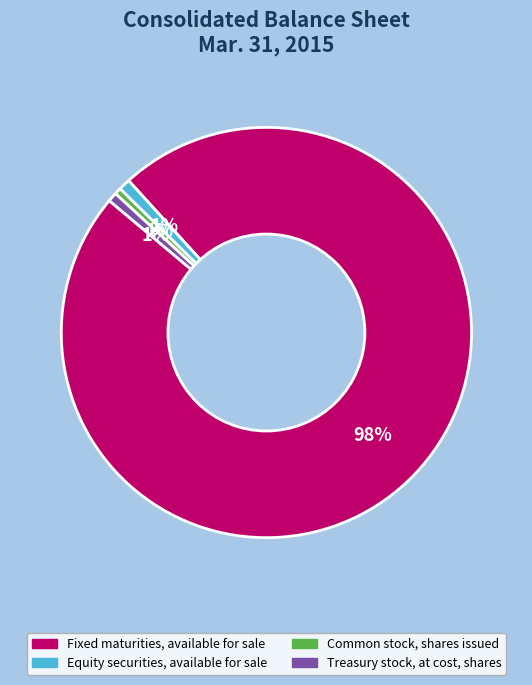

How many slices are in this pie chart?

4